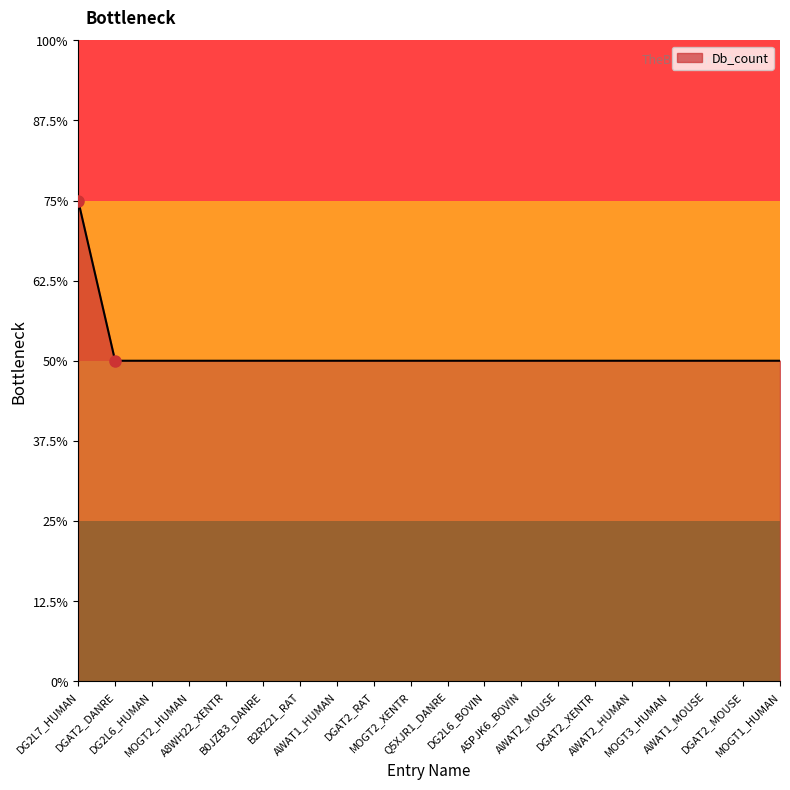

Does the chart display data point markers on the line(s)?

No